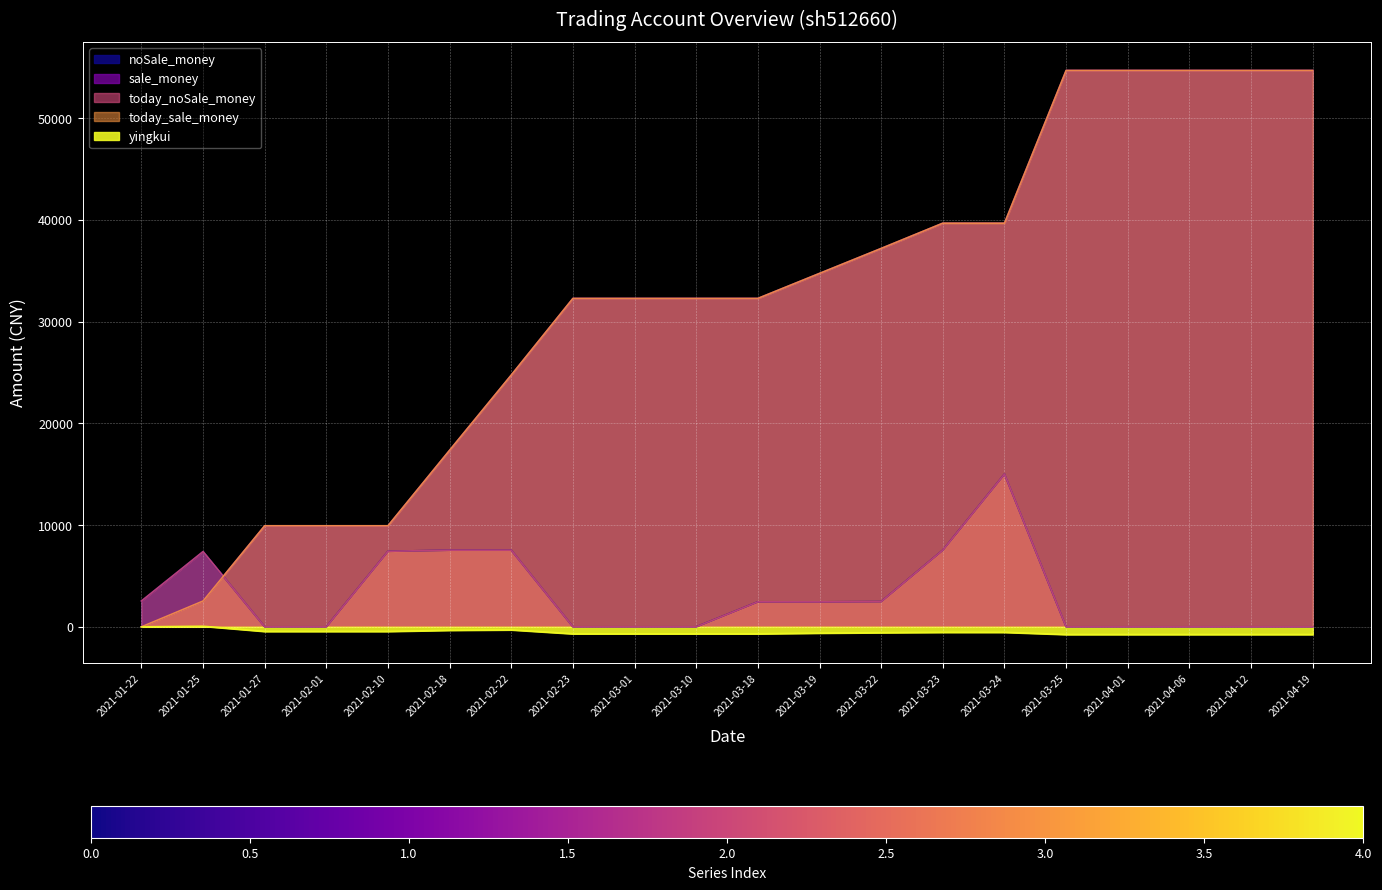

Reading left to right, transcribe all the data shown in this chart.

noSale_money: 2021-01-22=2536.5	2021-01-25=7393.0	2021-01-27=0.0	2021-02-01=0.0	2021-02-10=7423.5	2021-02-18=7530.6	2021-02-22=7530.6	2021-02-23=0.0	2021-03-01=0.0	2021-03-10=0.0	2021-03-18=2457.6	2021-03-19=2452.8	2021-03-22=2481.6	2021-03-23=7540.8	2021-03-24=15009.6	2021-03-25=0.0	2021-04-01=0.0	2021-04-06=0.0	2021-04-12=0.0	2021-04-19=0.0
sale_money: 2021-01-22=0.0	2021-01-25=2536.5	2021-01-27=9929.5	2021-02-01=9929.5	2021-02-10=9929.5	2021-02-18=17353.0	2021-02-22=24742.9	2021-02-23=32273.5	2021-03-01=32273.5	2021-03-10=32273.5	2021-03-18=32273.5	2021-03-19=34731.1	2021-03-22=37183.9	2021-03-23=39665.5	2021-03-24=39665.5	2021-03-25=54675.1	2021-04-01=54675.1	2021-04-06=54675.1	2021-04-12=54675.1	2021-04-19=54675.1
today_noSale_money: 2021-01-22=2536.5	2021-01-25=7393.0	2021-01-27=0.0	2021-02-01=0.0	2021-02-10=7423.5	2021-02-18=7530.6	2021-02-22=7530.6	2021-02-23=0.0	2021-03-01=0.0	2021-03-10=0.0	2021-03-18=2457.6	2021-03-19=2452.8	2021-03-22=2481.6	2021-03-23=7540.8	2021-03-24=15009.6	2021-03-25=0.0	2021-04-01=0.0	2021-04-06=0.0	2021-04-12=0.0	2021-04-19=0.0
today_sale_money: 2021-01-22=0.0	2021-01-25=2536.5	2021-01-27=9929.5	2021-02-01=9929.5	2021-02-10=9929.5	2021-02-18=17353.0	2021-02-22=24742.9	2021-02-23=32273.5	2021-03-01=32273.5	2021-03-10=32273.5	2021-03-18=32273.5	2021-03-19=34731.1	2021-03-22=37183.9	2021-03-23=39665.5	2021-03-24=39665.5	2021-03-25=54675.1	2021-04-01=54675.1	2021-04-06=54675.1	2021-04-12=54675.1	2021-04-19=54675.1
yingkui: 2021-01-22=0.0	2021-01-25=58.7	2021-01-27=-451.7	2021-02-01=-451.7	2021-02-10=-451.7	2021-02-18=-340.2	2021-02-22=-300.3	2021-02-23=-684.4	2021-03-01=-684.4	2021-03-10=-684.4	2021-03-18=-684.4	2021-03-19=-618.8	2021-03-22=-574.0	2021-03-23=-539.6	2021-03-24=-539.6	2021-03-25=-755.1	2021-04-01=-755.1	2021-04-06=-755.1	2021-04-12=-755.1	2021-04-19=-755.1